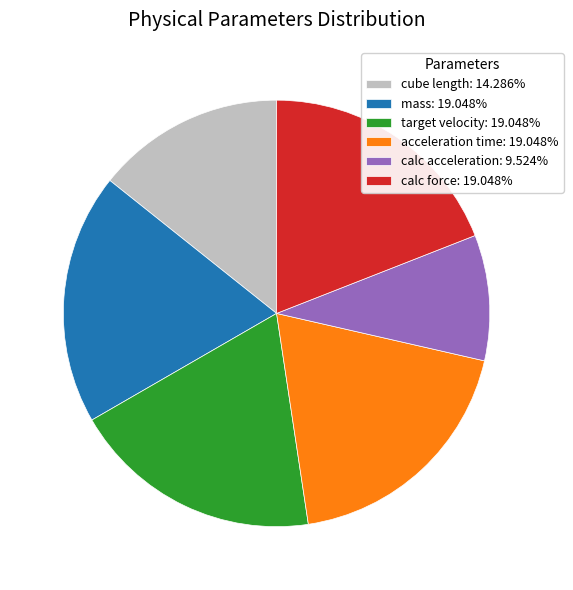

What is the smallest slice in the pie chart?

calc acceleration